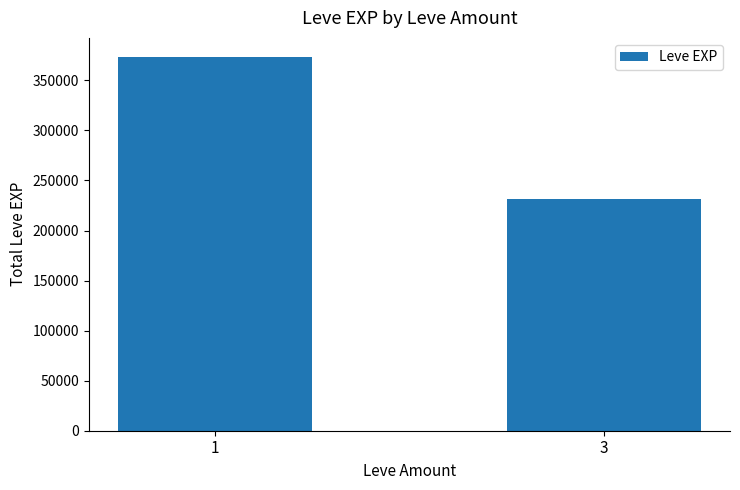

Reading left to right, list all the values displayed in this chart.

1=373790	3=231460